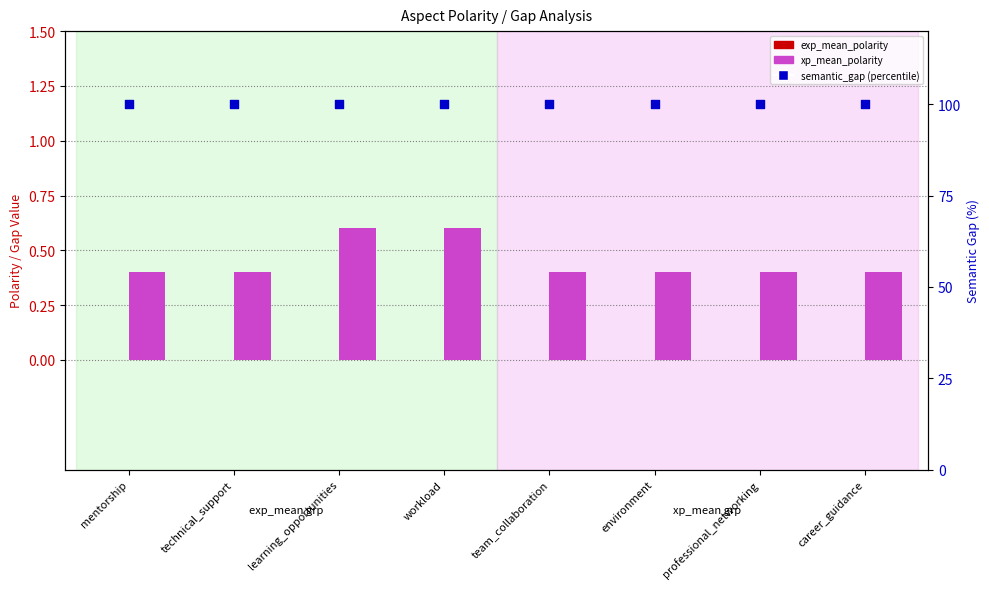

What is the total value across all series at professional_networking?

100.4